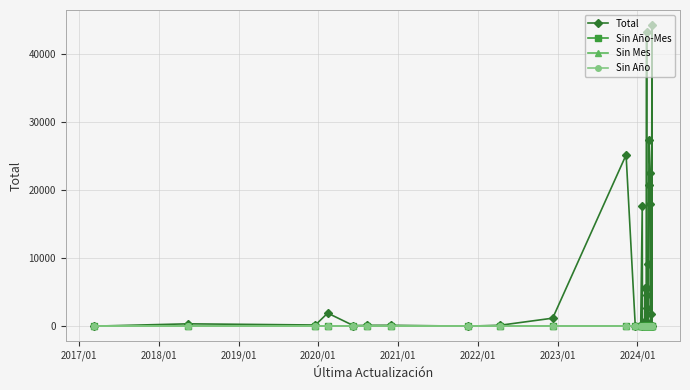

Rank the series at 2023/01 from highest to lowest value.

Total, Sin Año-Mes, Sin Mes, Sin Año